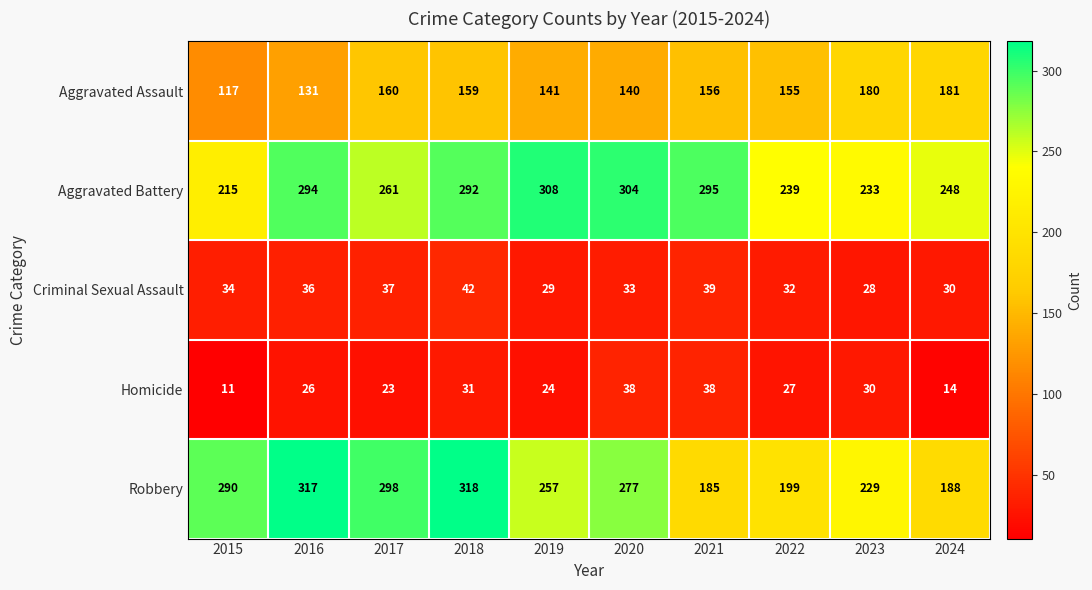

True or false: Aggravated Assault has a value of 59 at 2019.

False